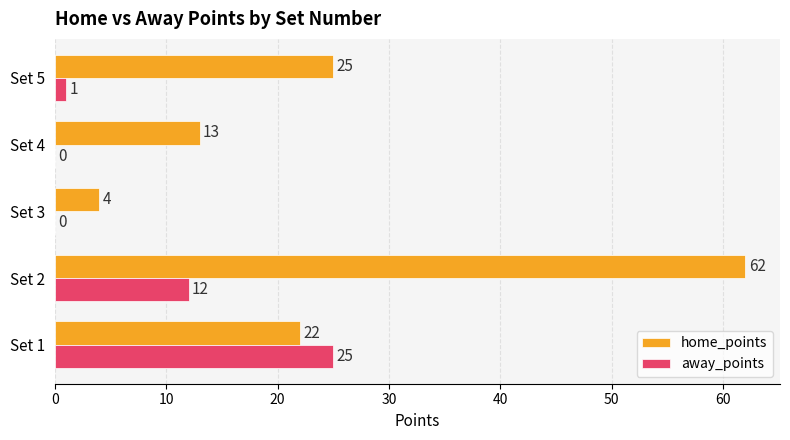

What value does the home_points series have at Set 4?

13